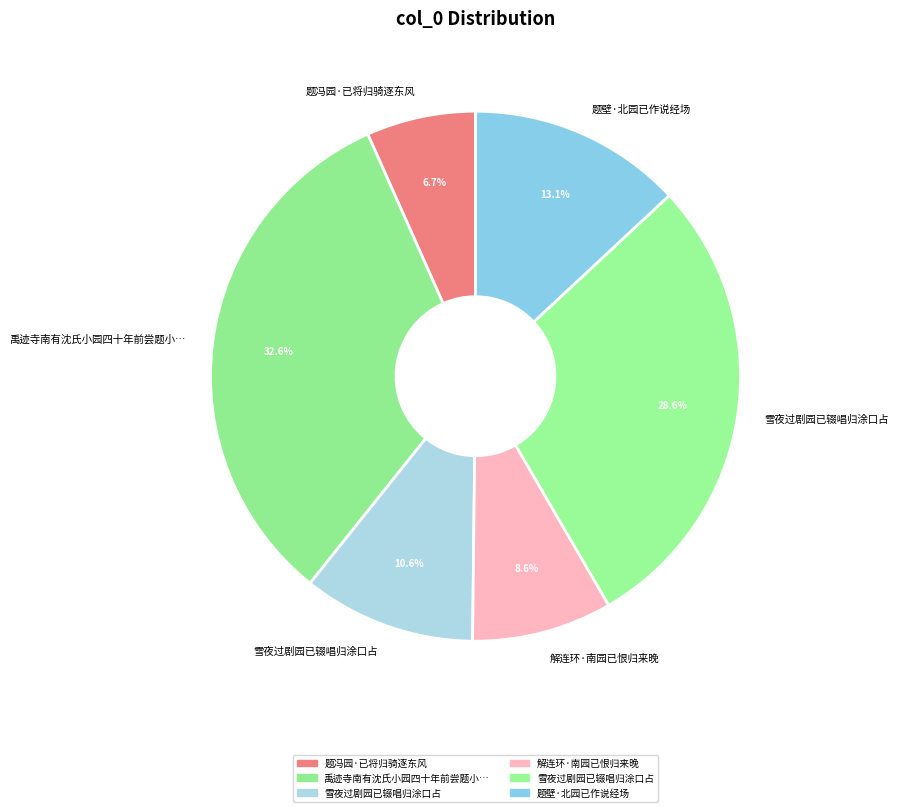

How many slices are in this pie chart?

6